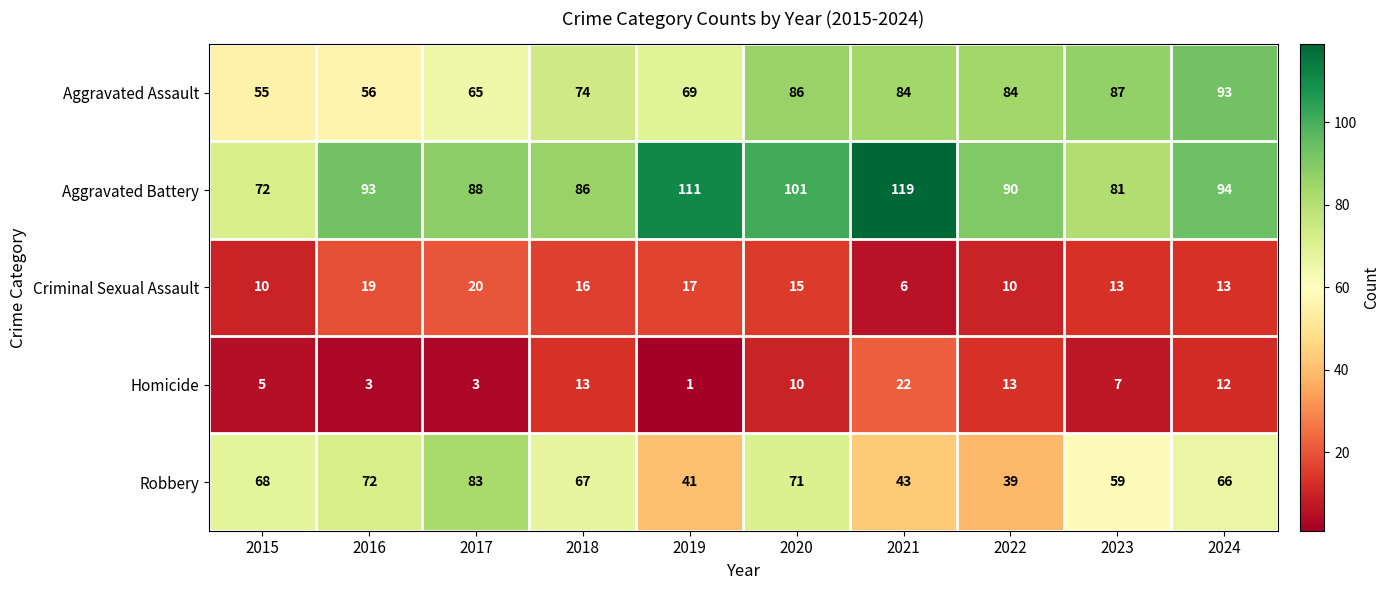

What is the difference between the highest and lowest values at 2022?

80